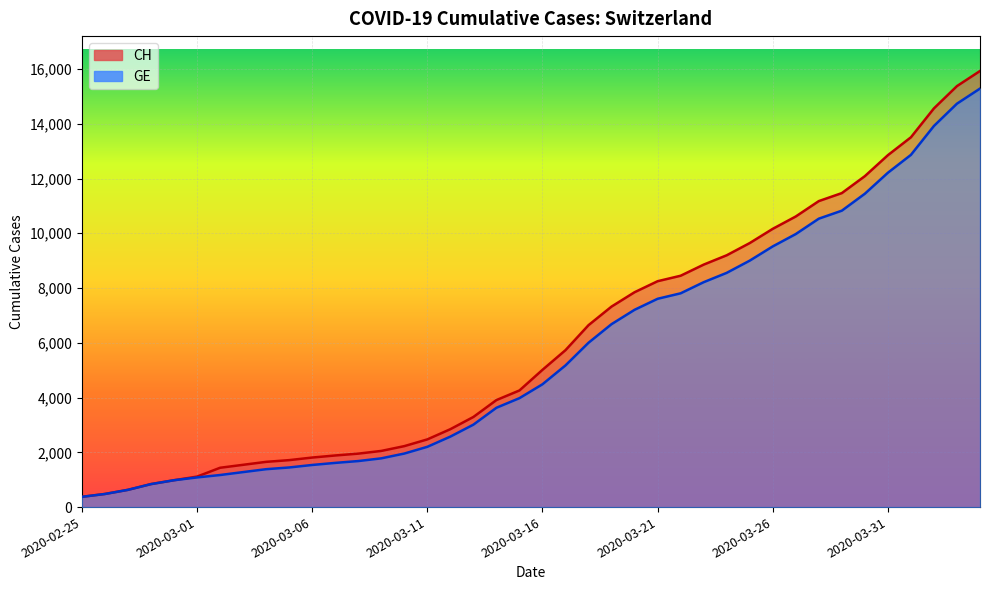

Rank the categories by GE value from highest to lowest.

2020-04-04, 2020-04-03, 2020-04-02, 2020-04-01, 2020-03-31, 2020-03-30, 2020-03-29, 2020-03-28, 2020-03-27, 2020-03-26, 2020-03-25, 2020-03-24, 2020-03-23, 2020-03-22, 2020-03-21, 2020-03-20, 2020-03-19, 2020-03-18, 2020-03-17, 2020-03-16, 2020-03-15, 2020-03-14, 2020-03-13, 2020-03-12, 2020-03-11, 2020-03-10, 2020-03-09, 2020-03-08, 2020-03-07, 2020-03-06, 2020-03-05, 2020-03-04, 2020-03-03, 2020-03-02, 2020-03-01, 2020-02-29, 2020-02-28, 2020-02-27, 2020-02-26, 2020-02-25